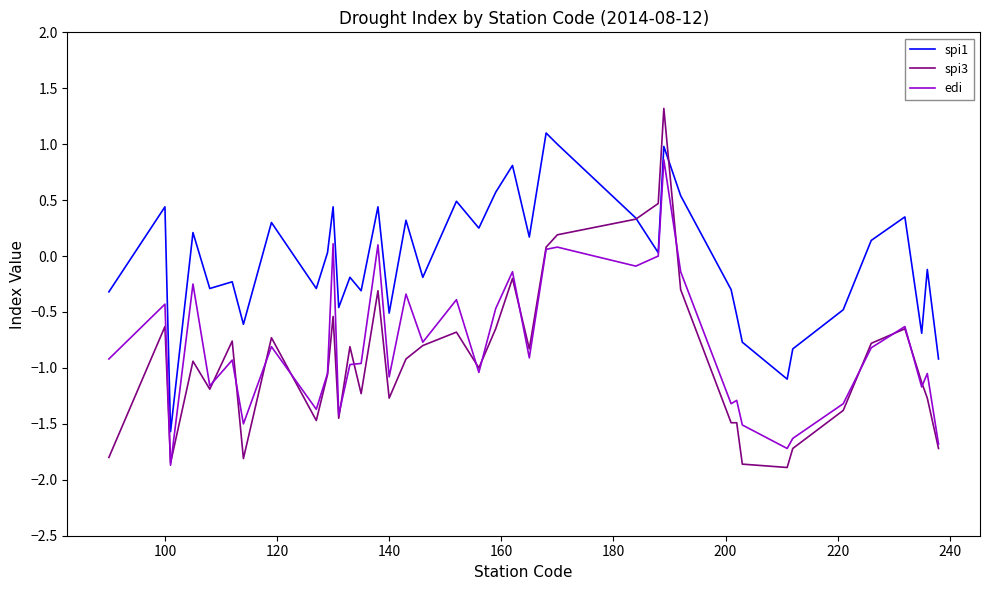

Which series has the largest range (max minus min)?

spi3